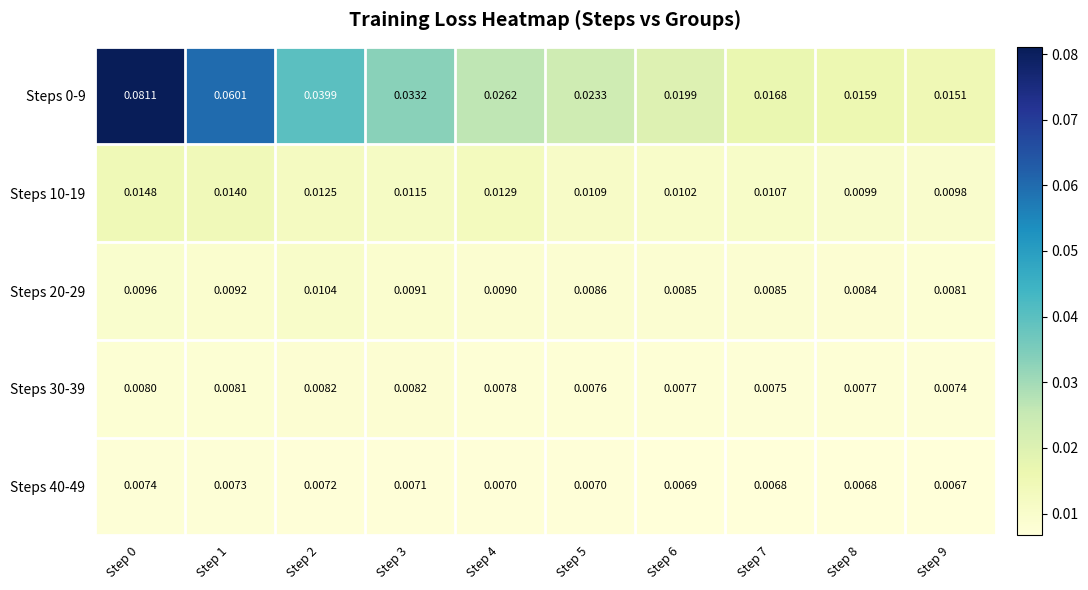

Is the value of Steps 40-49 at Step 3 greater than the value of Steps 30-39 at Step 6?

No